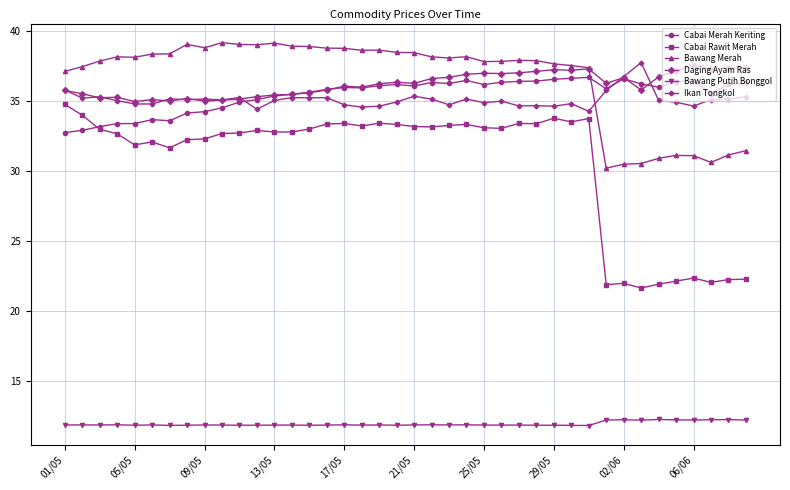

How many intersections are there between Daging Ayam Ras and Bawang Merah?

1